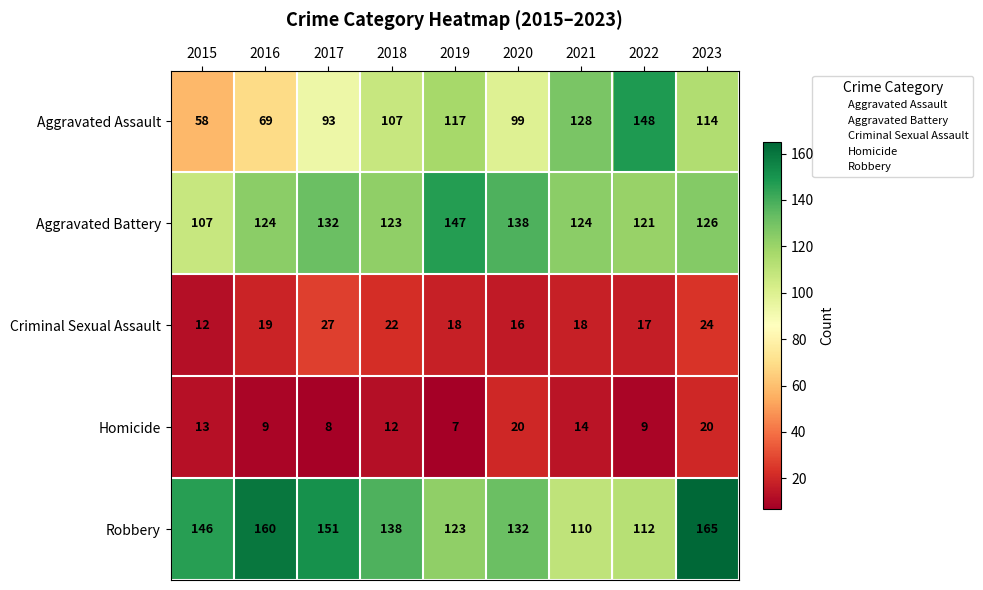

What is the maximum value shown in the chart?

165